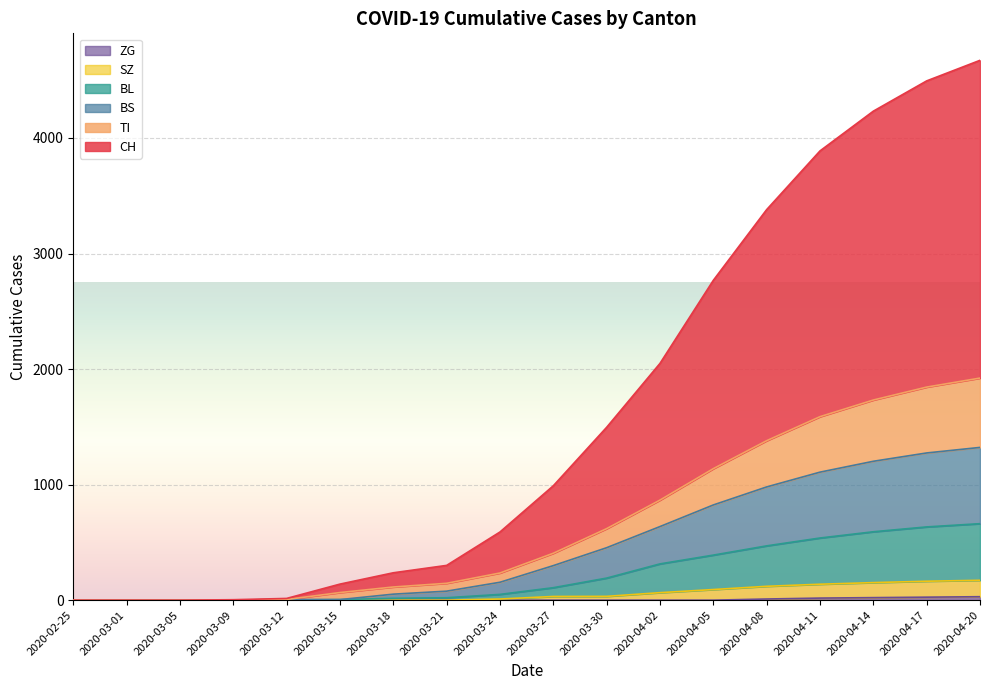

Which series has the largest range (max minus min)?

CH